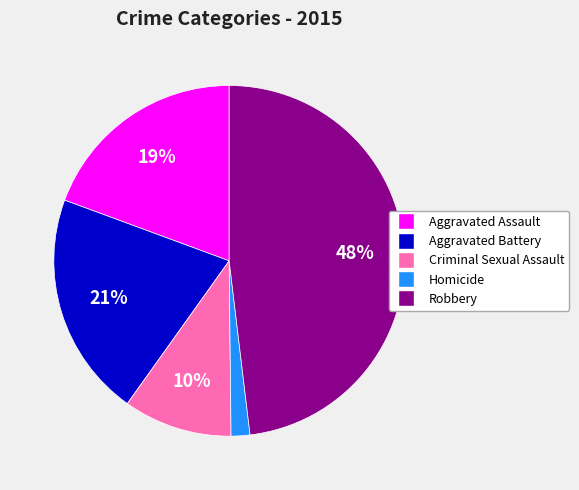

What percentage is the Homicide slice, to the nearest percent?

2%